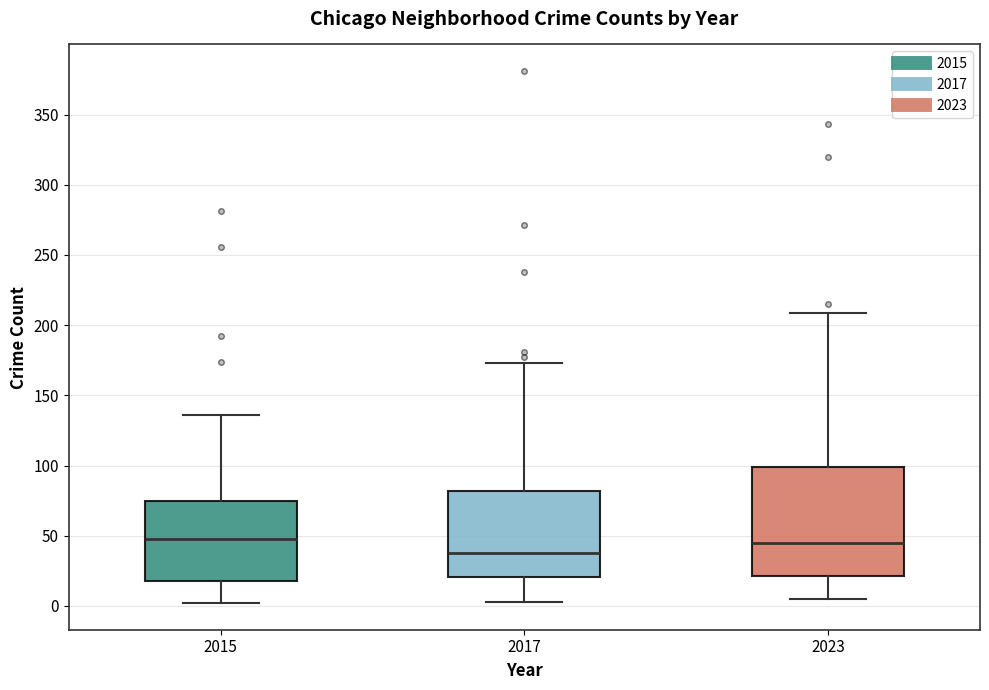

Which box is the tallest, from its lower edge to its upper edge?

2023